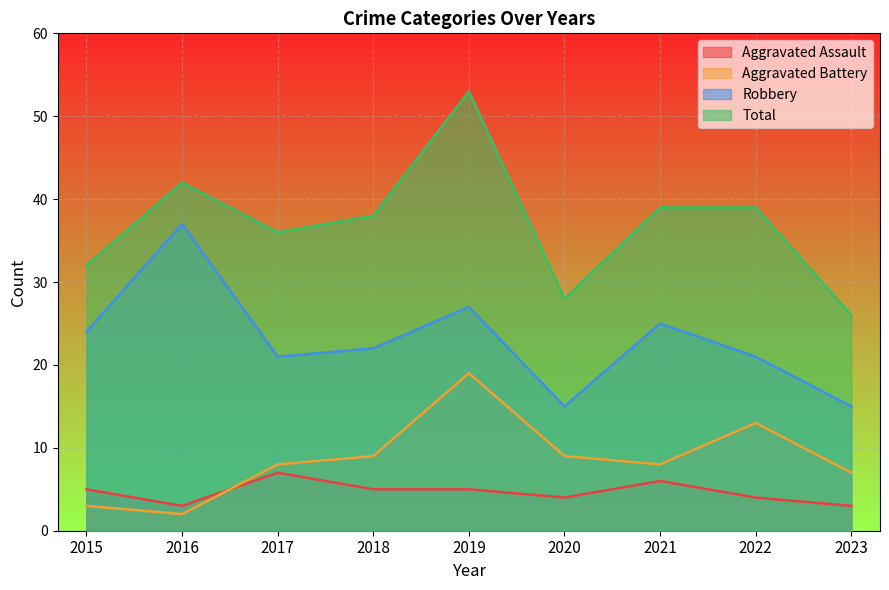

What is the difference between the Total values at 2019 and 2016?

11